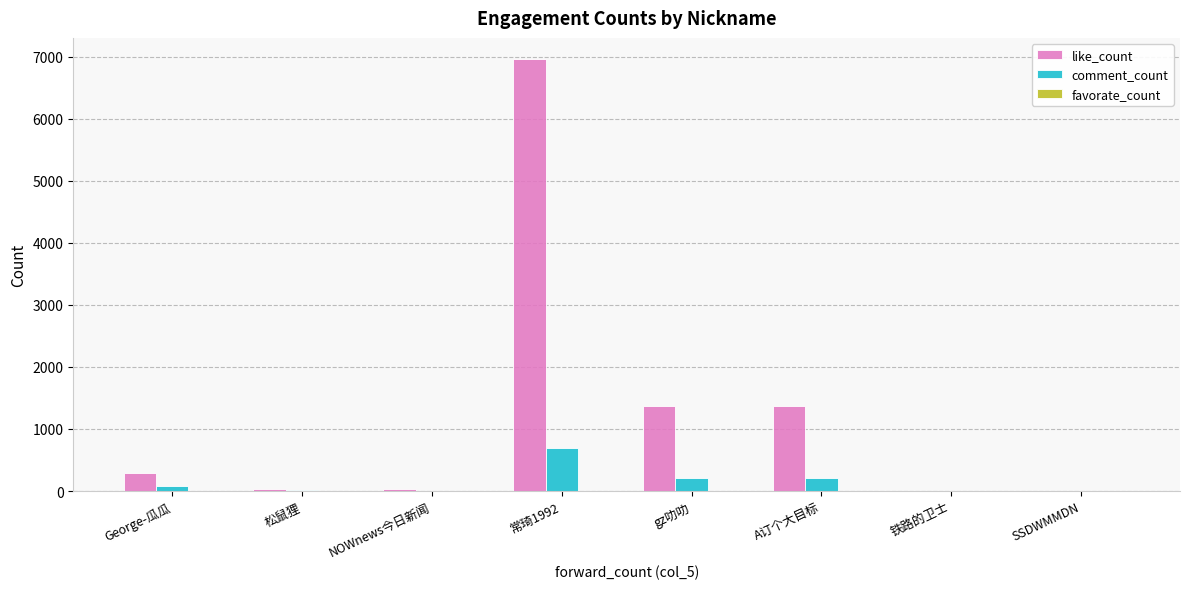

The value of like_count at A订个大目标 is 1375. True or false?

True